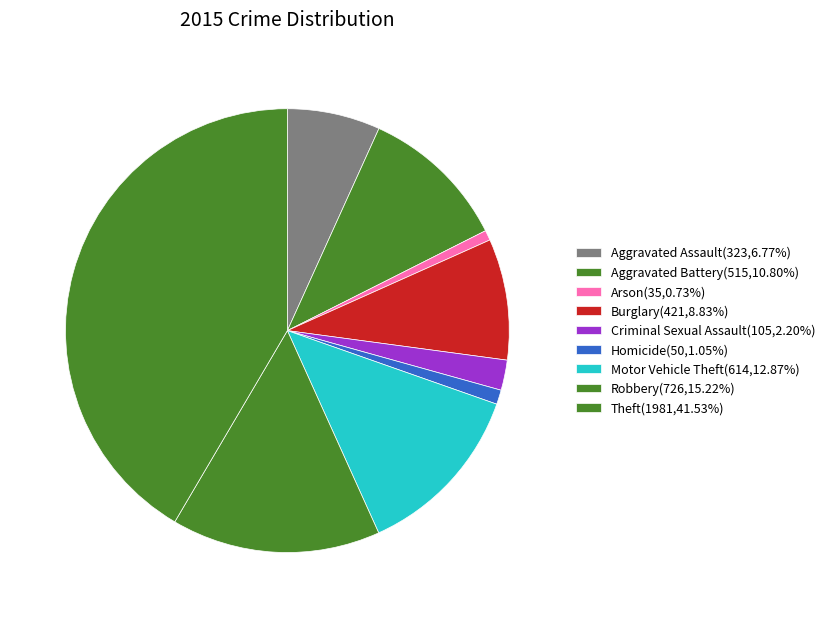

How many segments does this pie chart have?

9